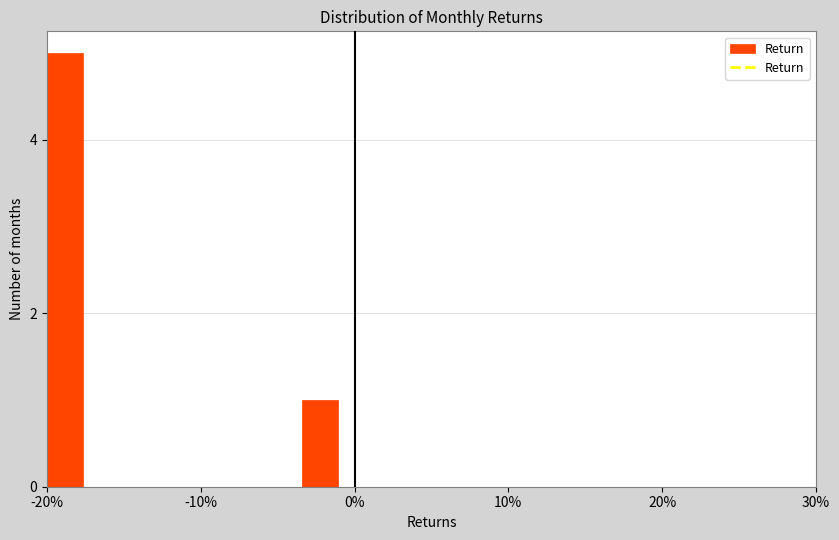

Read against the x-axis, roughly where is the centre of the tallest bar?

-19